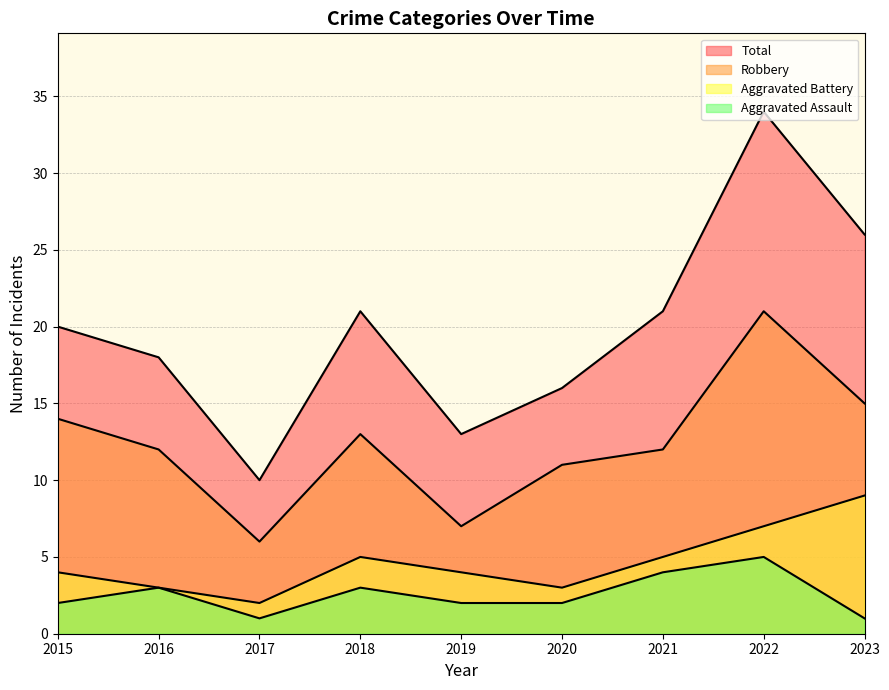

True or false: Aggravated Assault has more than 2 points higher than both neighbors.

True